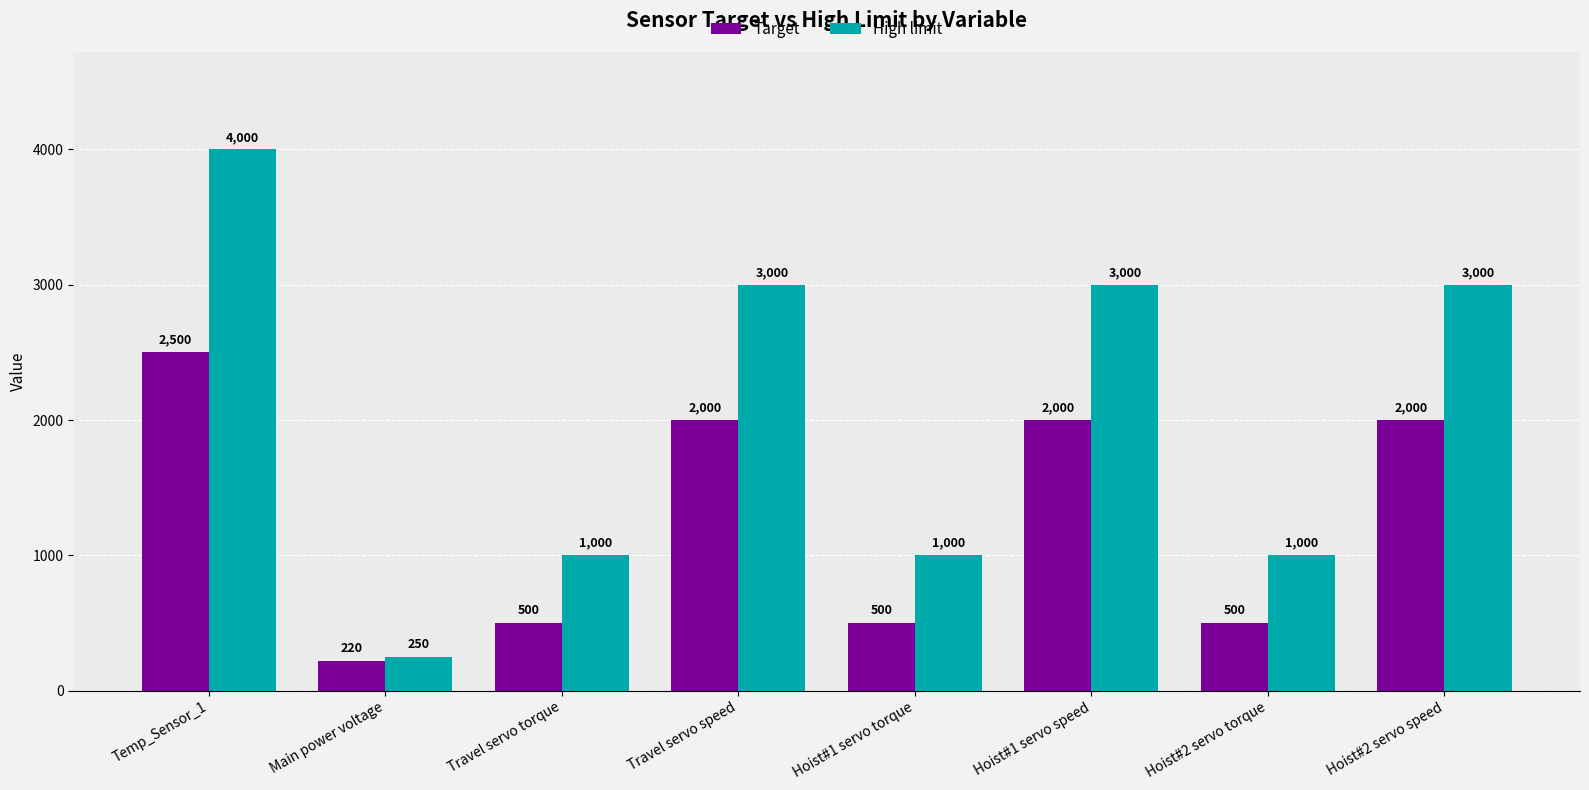

Rank the series at Hoist#2 servo speed from lowest to highest value.

Target, High limit